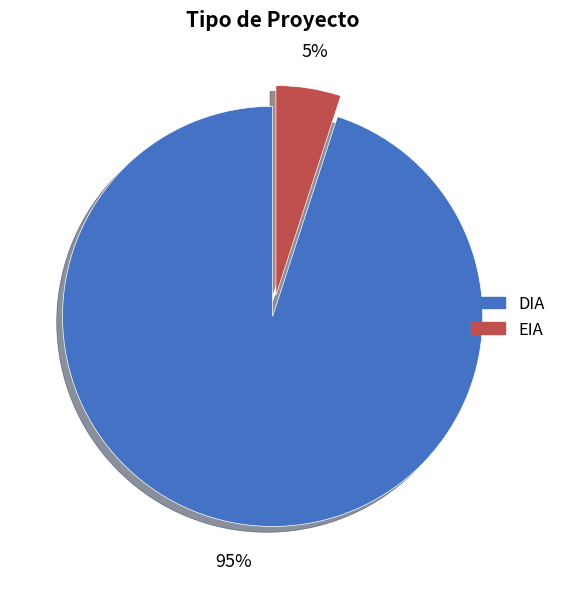

Is the sum of DIA and EIA greater than half?

Yes